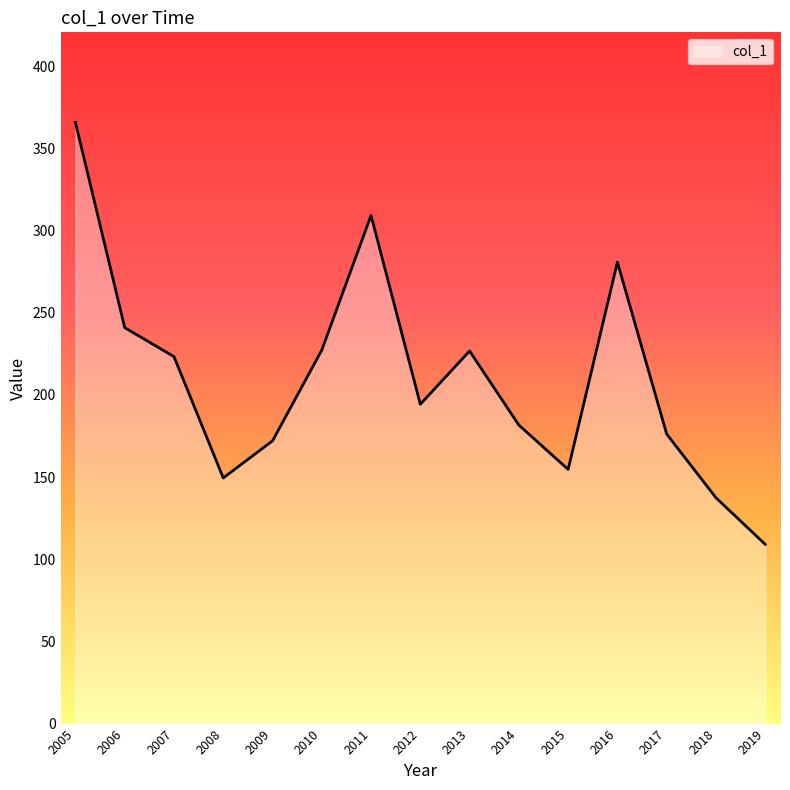

Where is the data nearest to the value 237?

2006